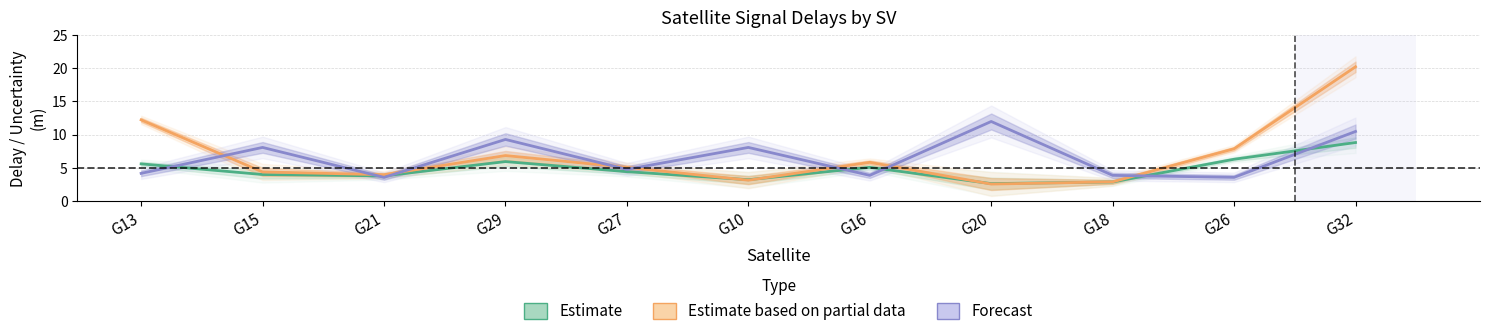

What is the difference between the second highest and second lowest values in the Forecast (rawPrUncM) series?

6.9